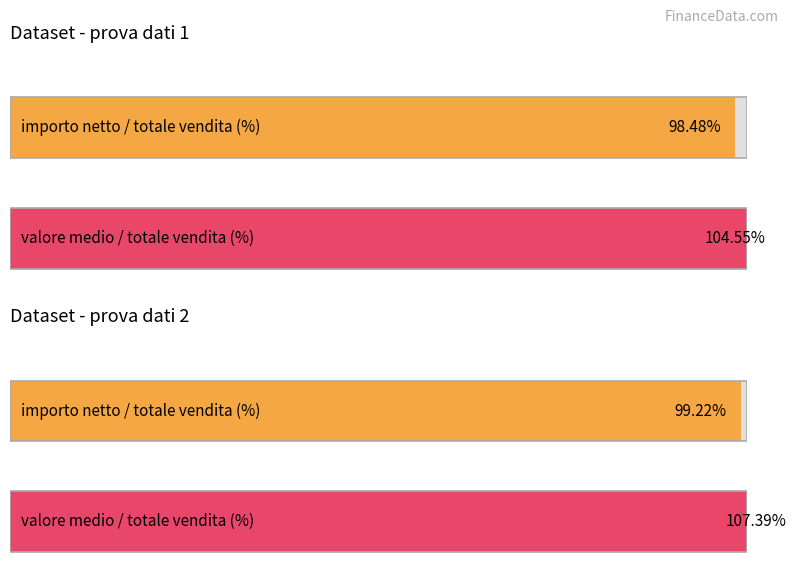

Which has a higher value, prova dati 1 or prova dati 2?

prova dati 2